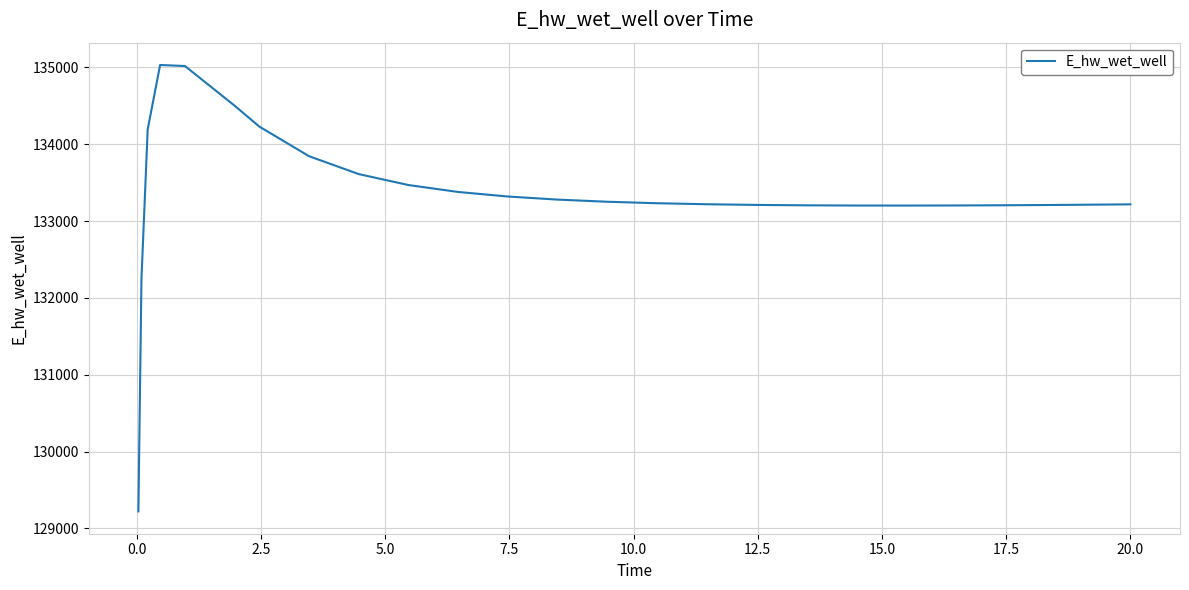

What is the smallest value displayed?

129220.9